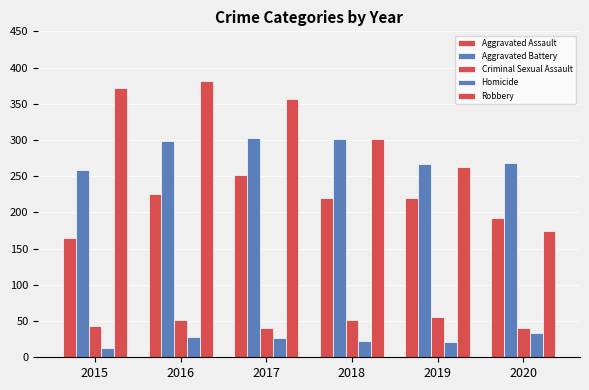

At which label does Aggravated Battery first exceed 298?

2017